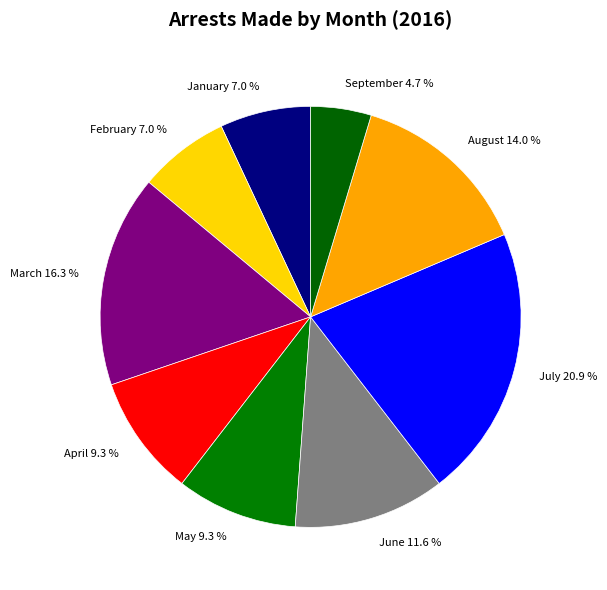

What portion of the pie excludes May 9.3 %?

90.7%